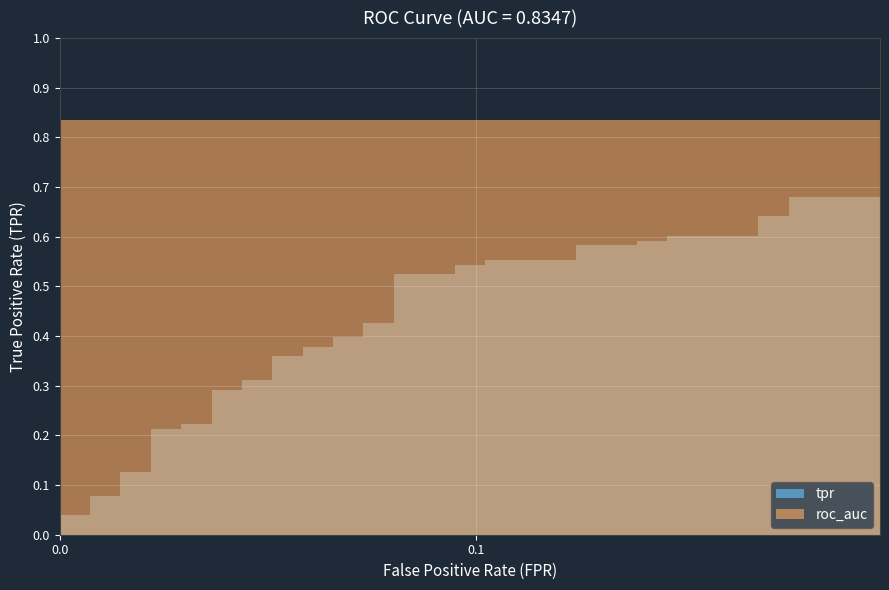

What is the average value of the tpr series?

0.4